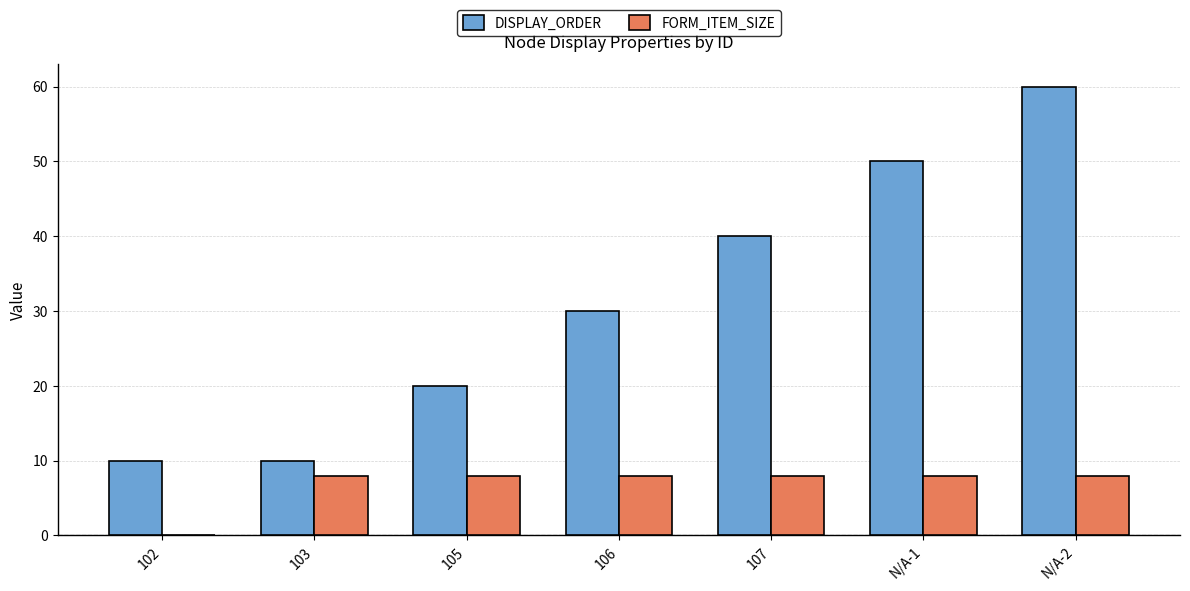

At which category is the sum across all series the highest?

N/A-2